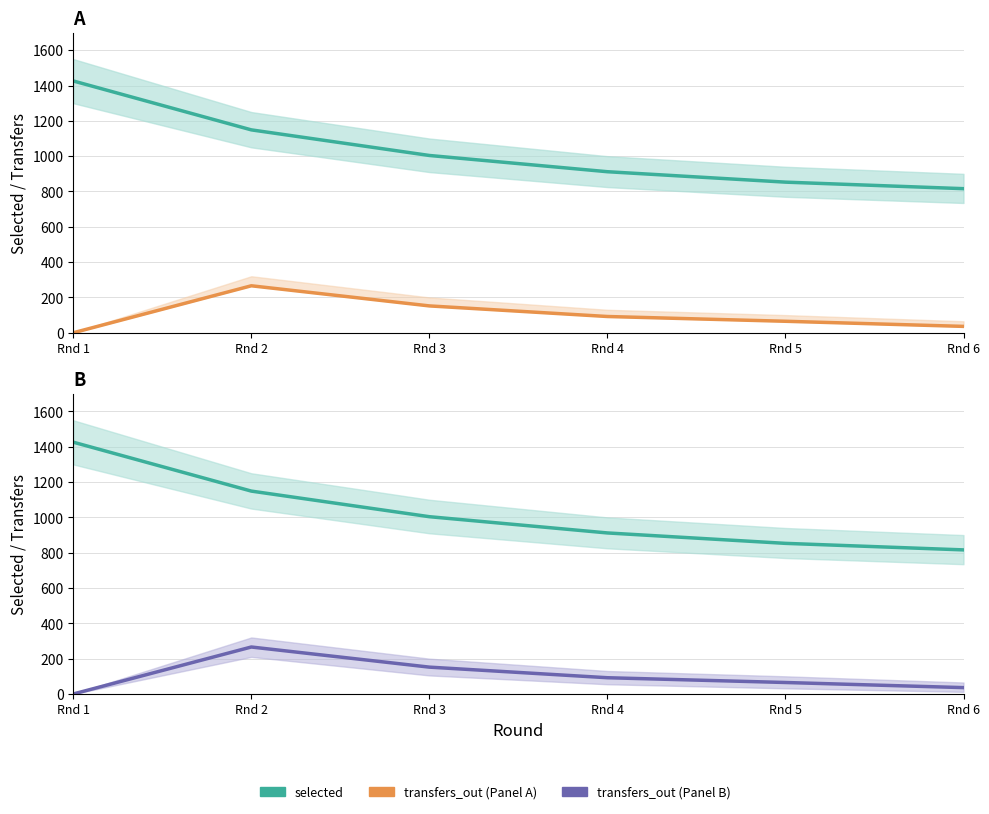

Which series has the largest total across all categories?

selected